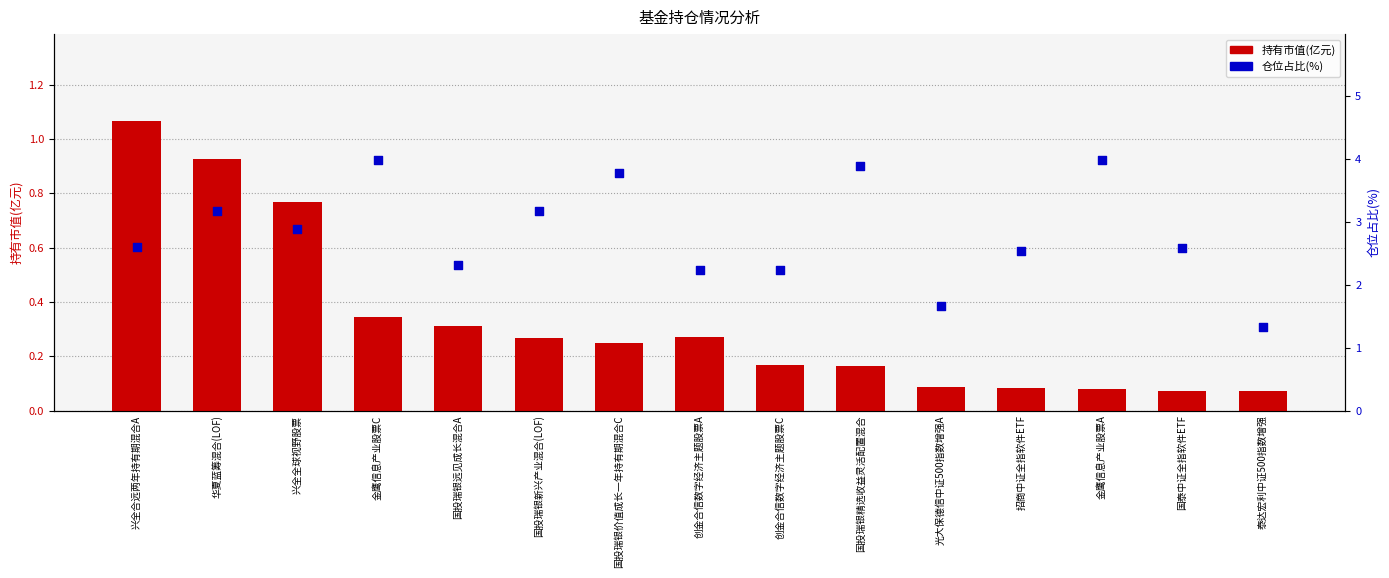

What is the total value across all series at 金鹰信息产业股票C?

4.3